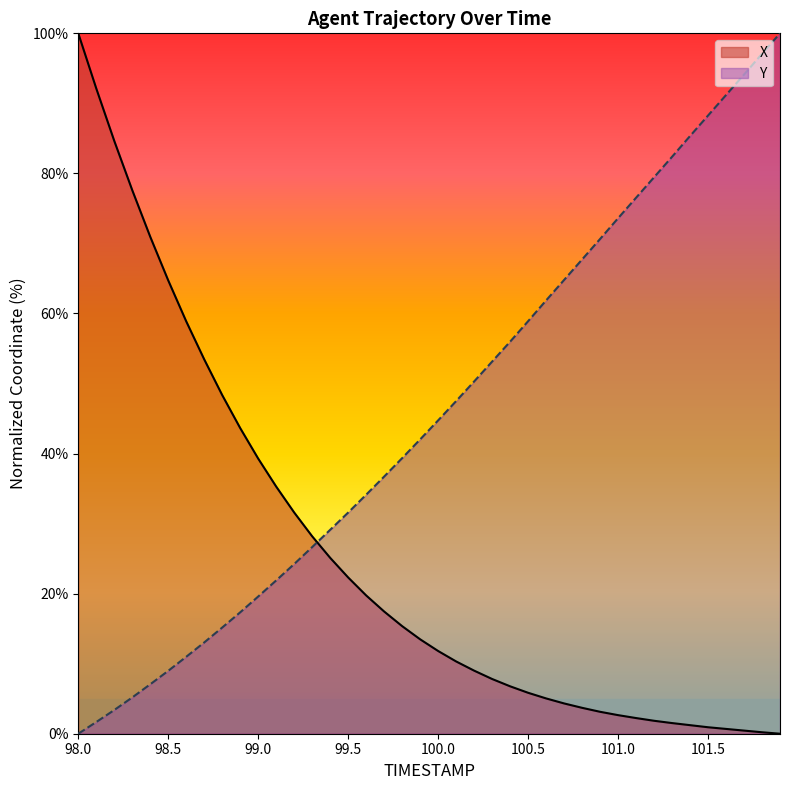

What is the label of the 4th point from the left?

98.3